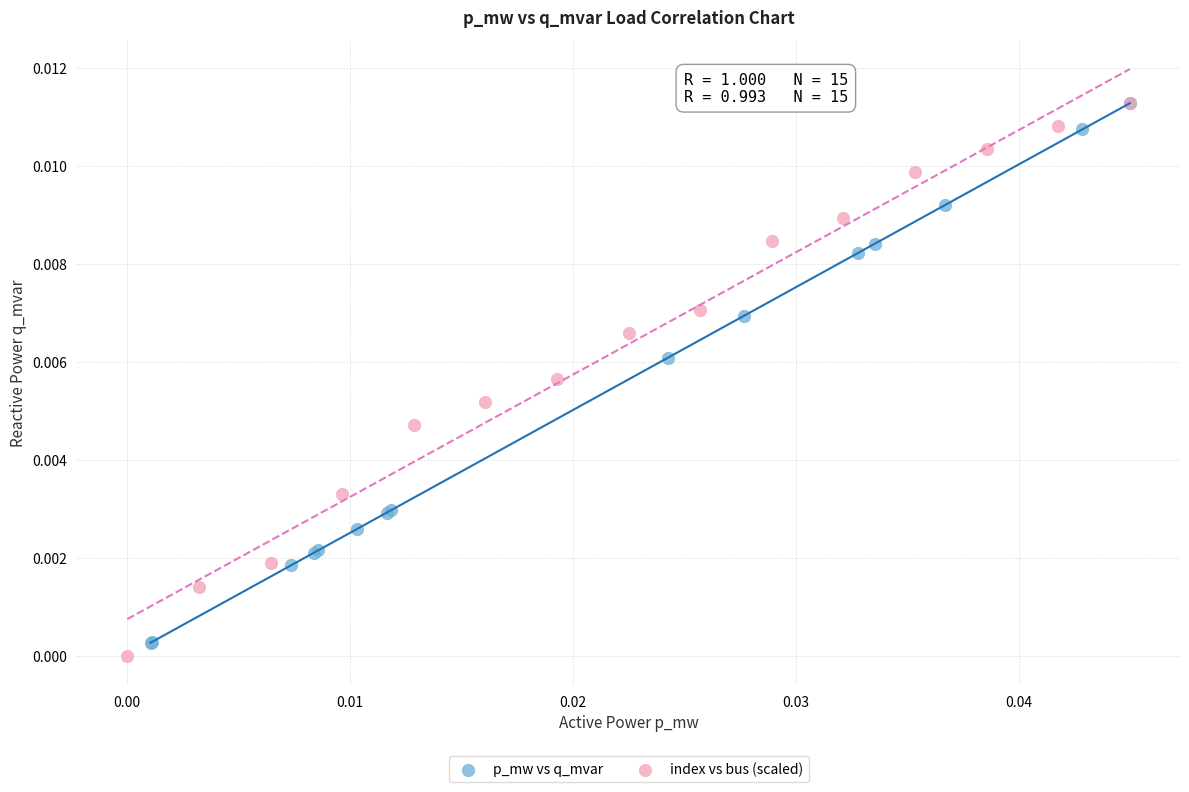

What are all the series names shown in the legend?

p_mw vs q_mvar, index vs bus (scaled)